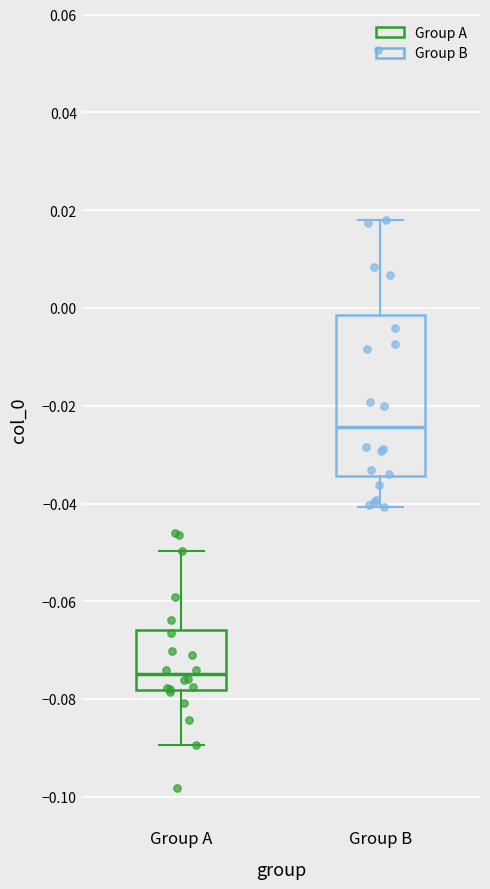

Where is the upper edge of the box for Group A on the y-axis? The values are not printed on the chart, so give them approximately, as read against the axis.

-0.066